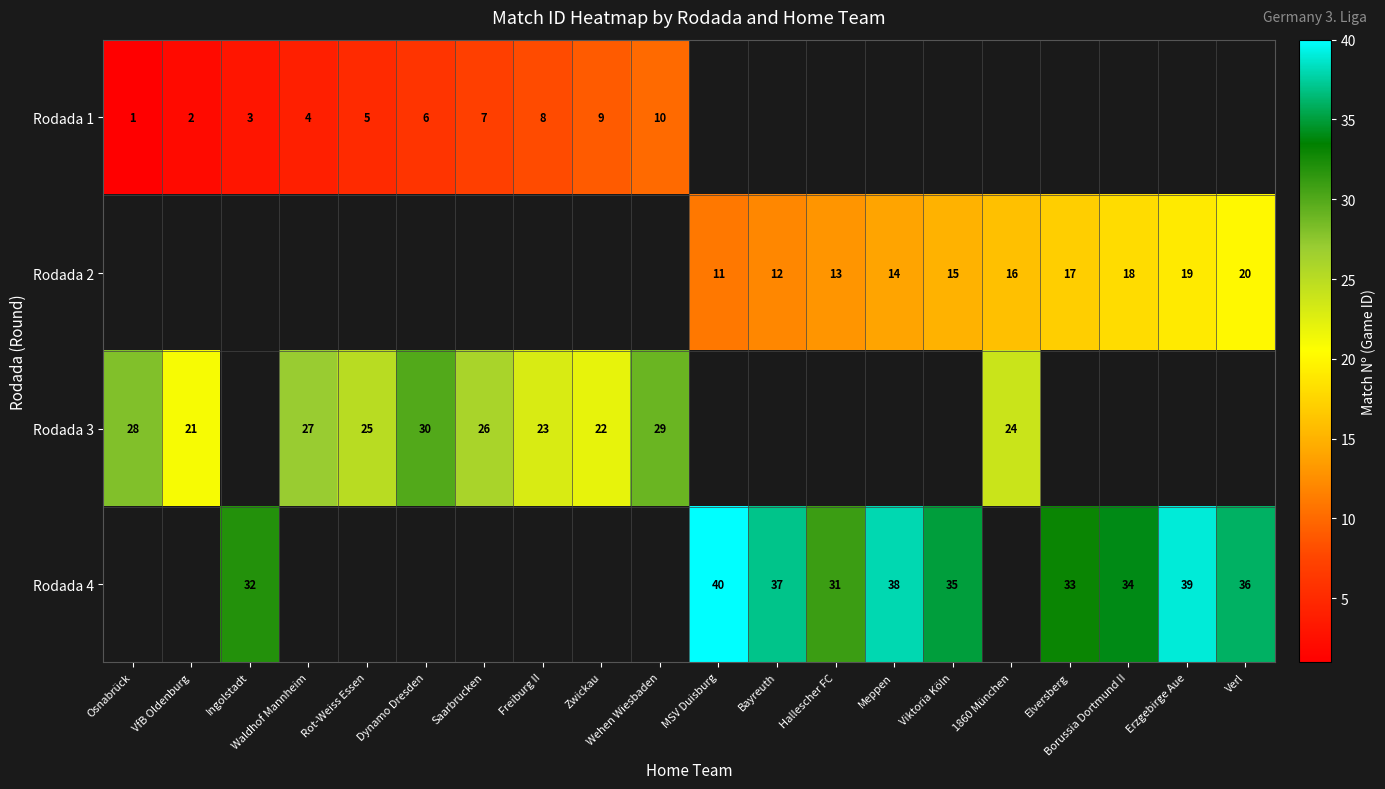

How many distinct data groups are displayed?

4